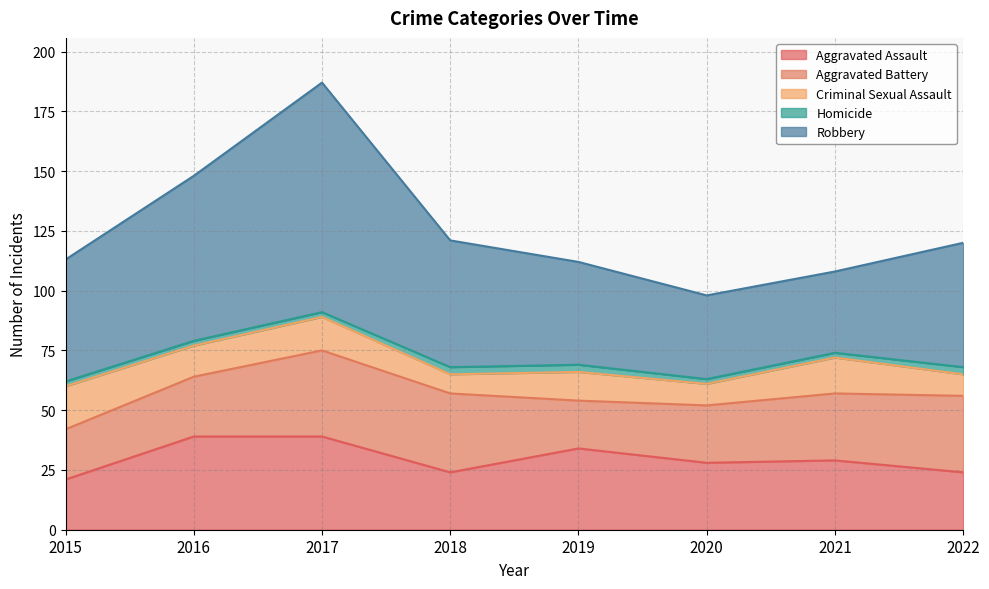

The value of Aggravated Battery at 2018 is 53. True or false?

False